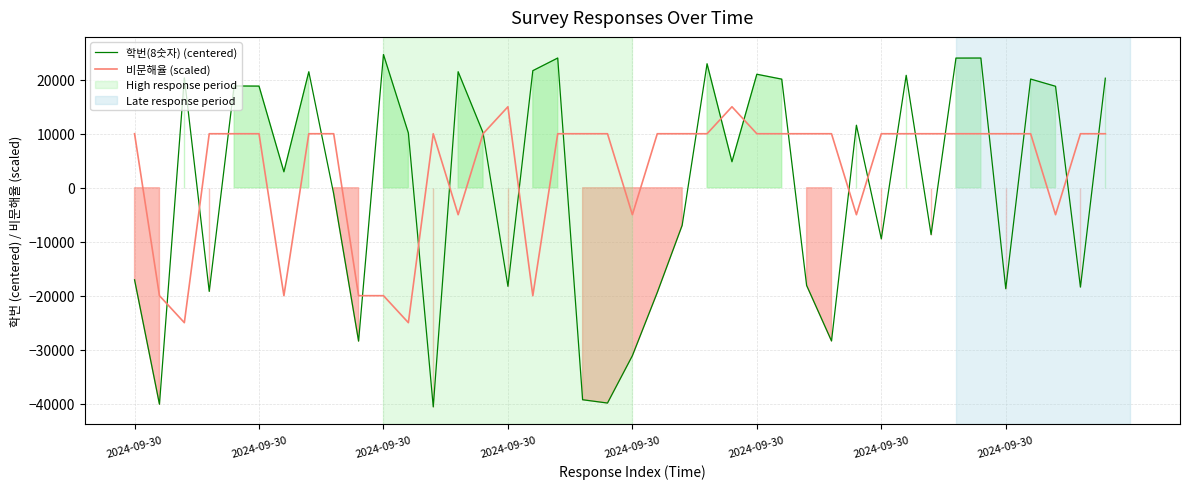

How many categories are shown in the chart?

40